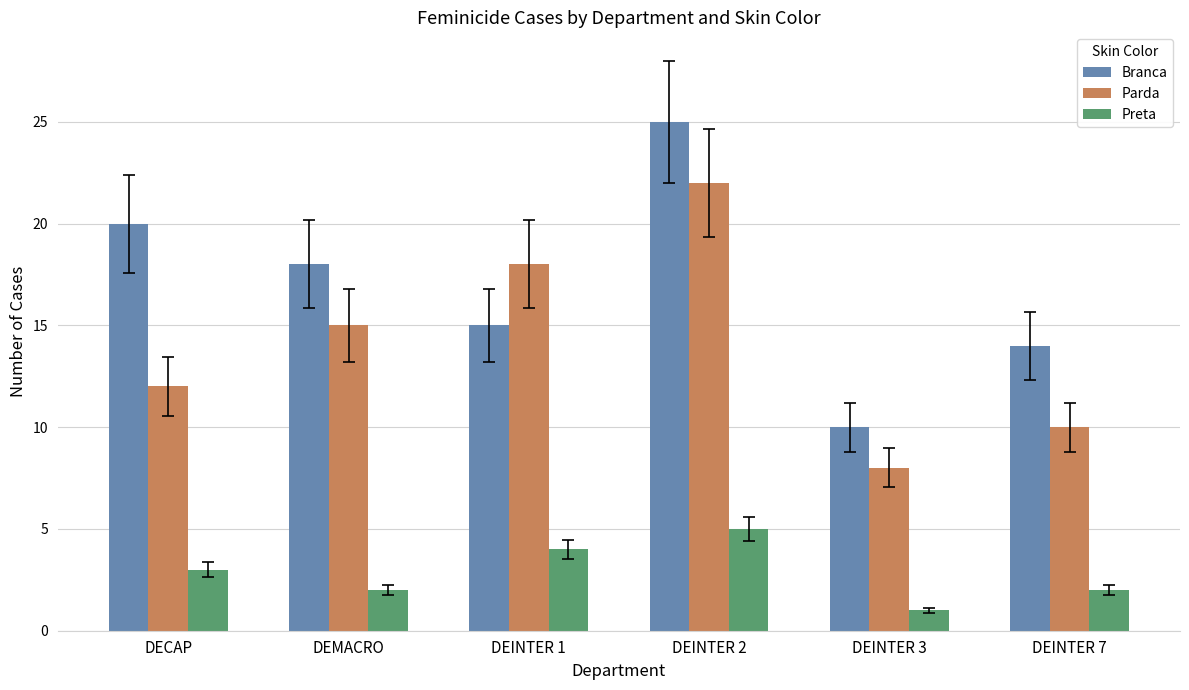

What is the approximate value of Branca at DEMACRO, to the nearest 10?

20